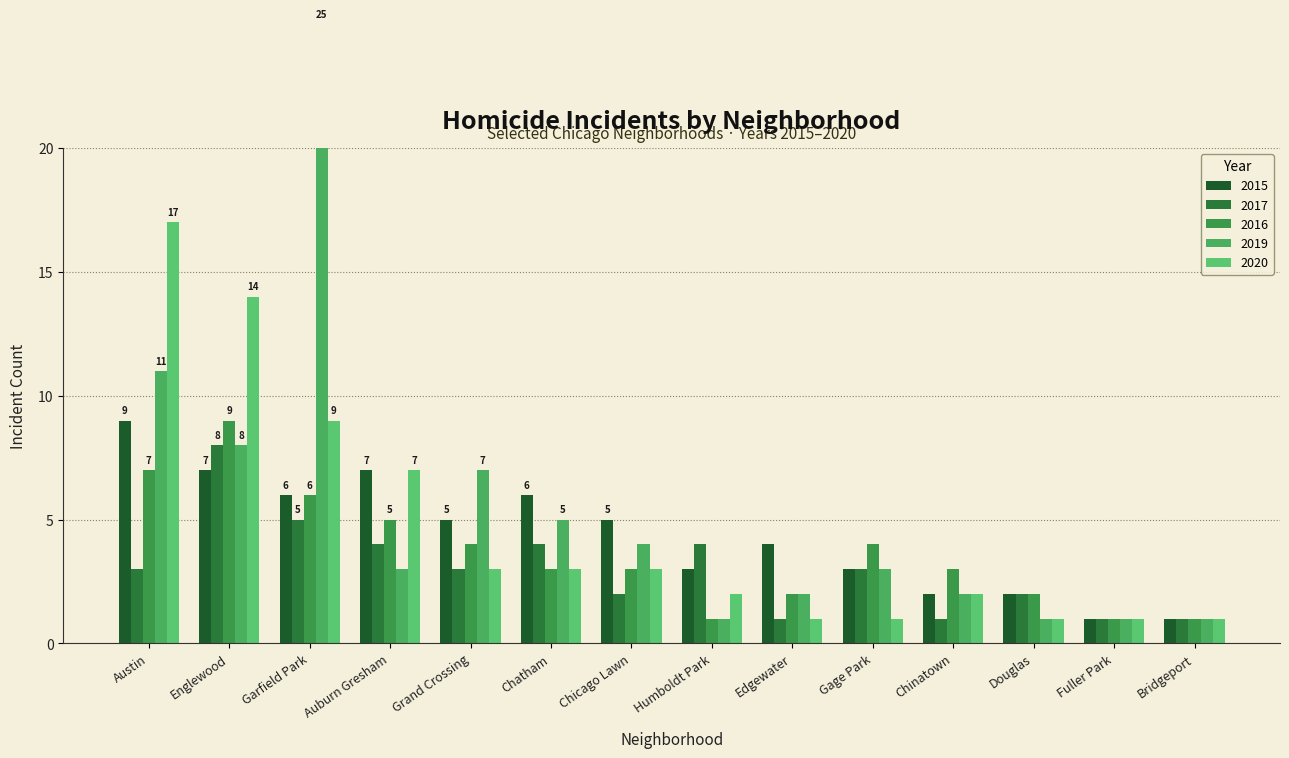

What is the value of the 2017 bar at the 2nd from the left?

8